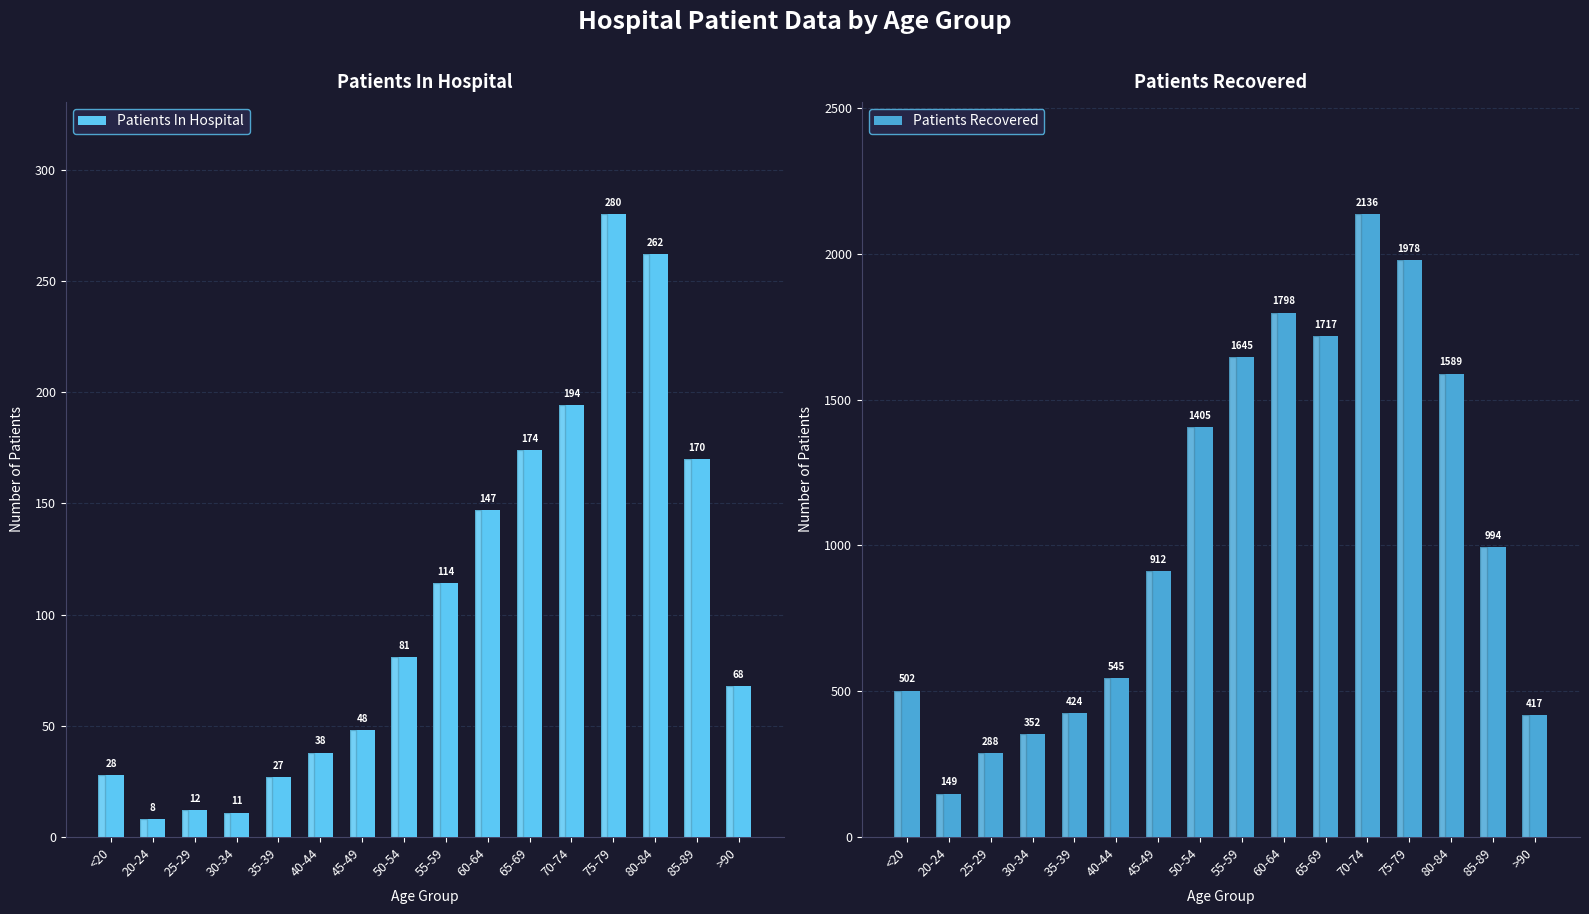

List the series in order of their overall mean, highest first.

Patients Recovered, Patients In Hospital